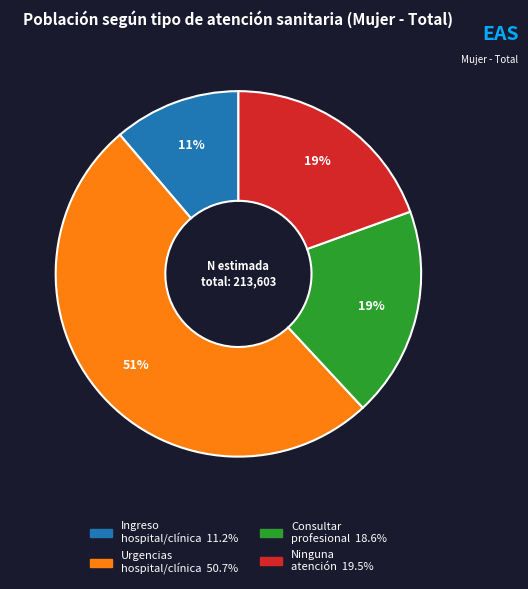

Does any single category account for the majority?

Yes